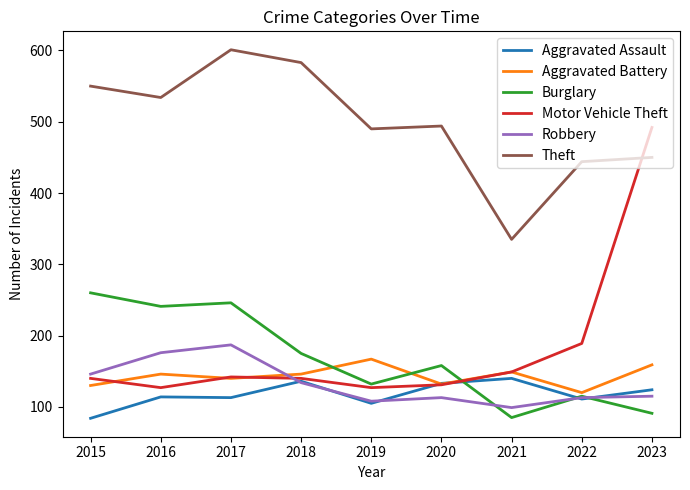

How many times do Theft and Motor Vehicle Theft cross each other?

1